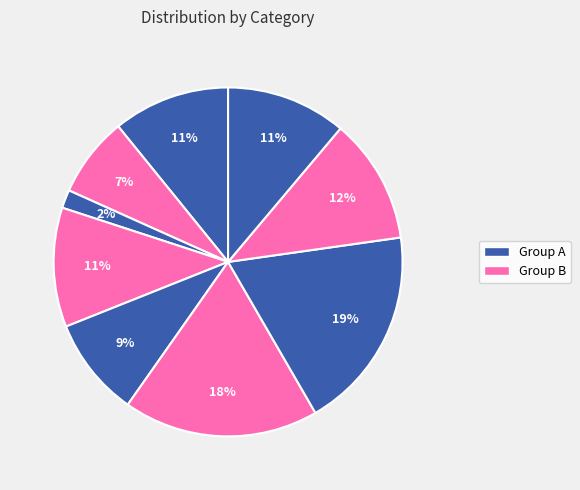

Is there any slice that represents more than half of the pie?

No